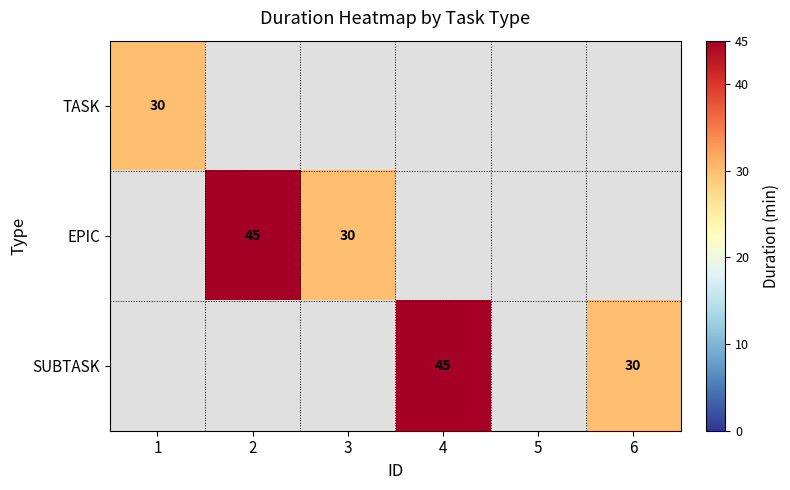

How many distinct data groups are displayed?

3